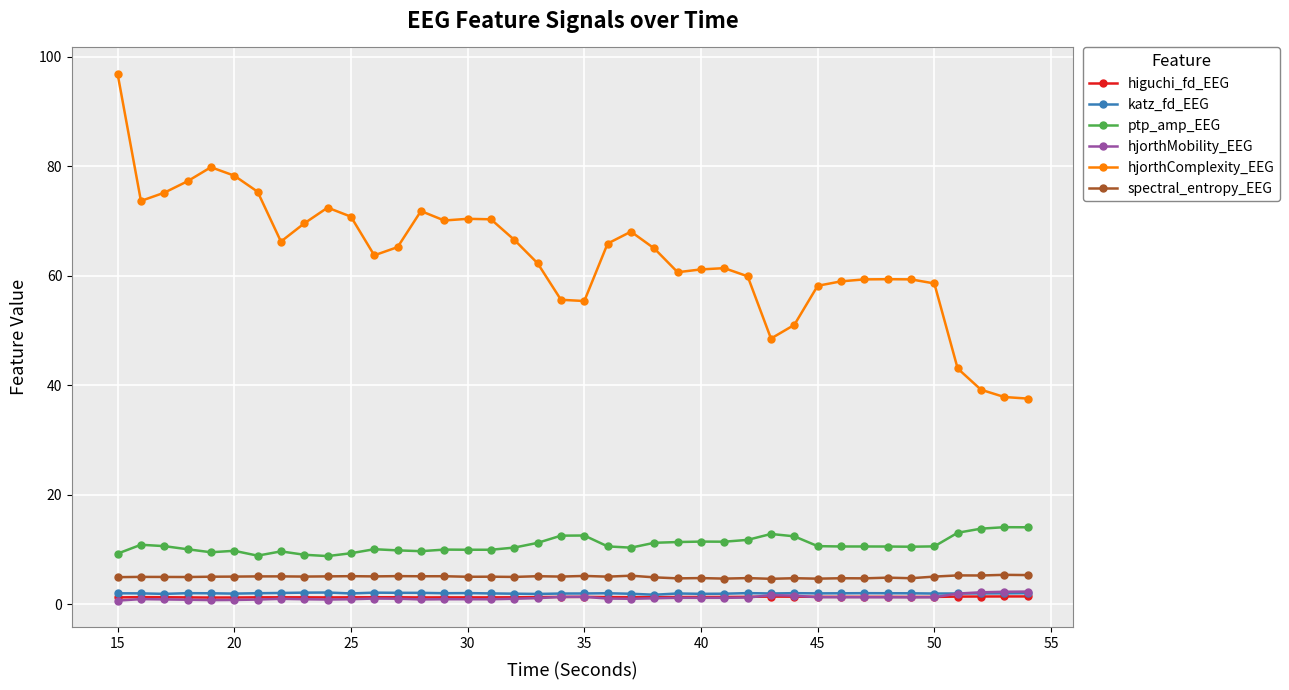

True or false: higuchi_fd_EEG and spectral_entropy_EEG cross at least once.

False